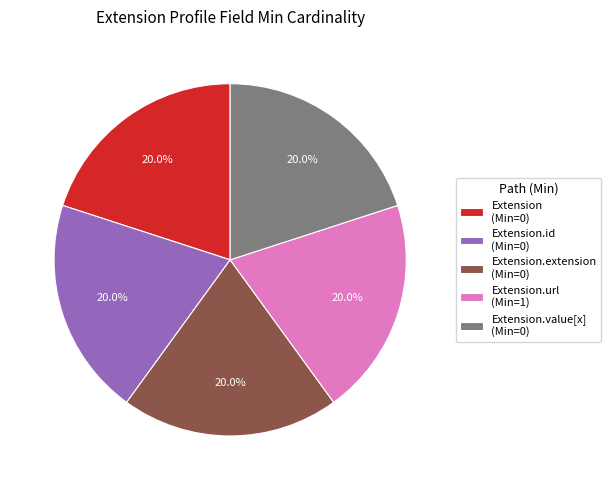

To the nearest percent, what is the difference between the largest and smallest slice percentages?

0%